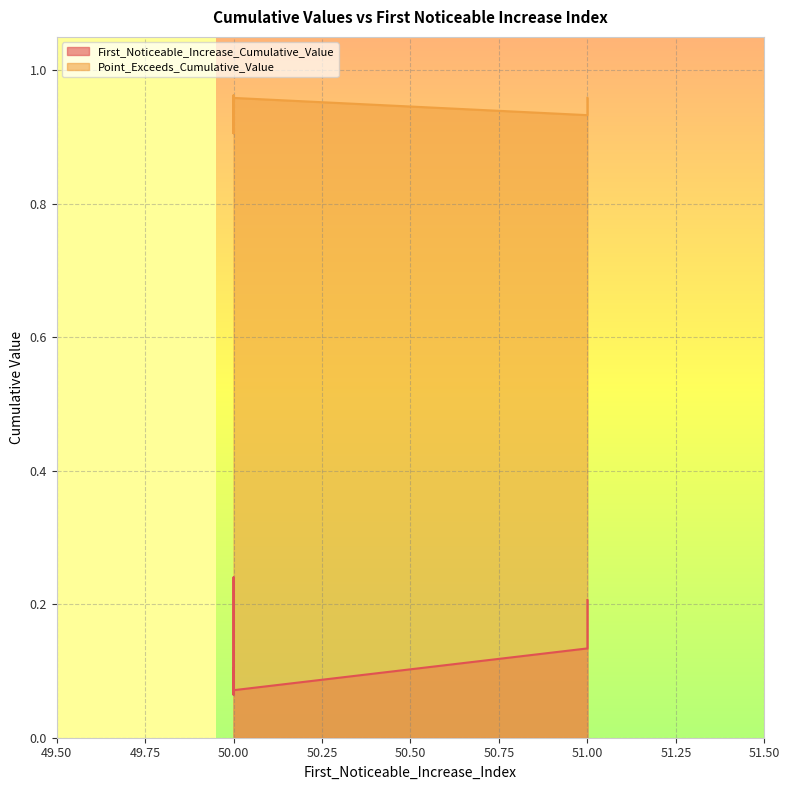

What is the difference between the maximum and minimum values in the Point_Exceeds_Cumulative_Value series?

0.1